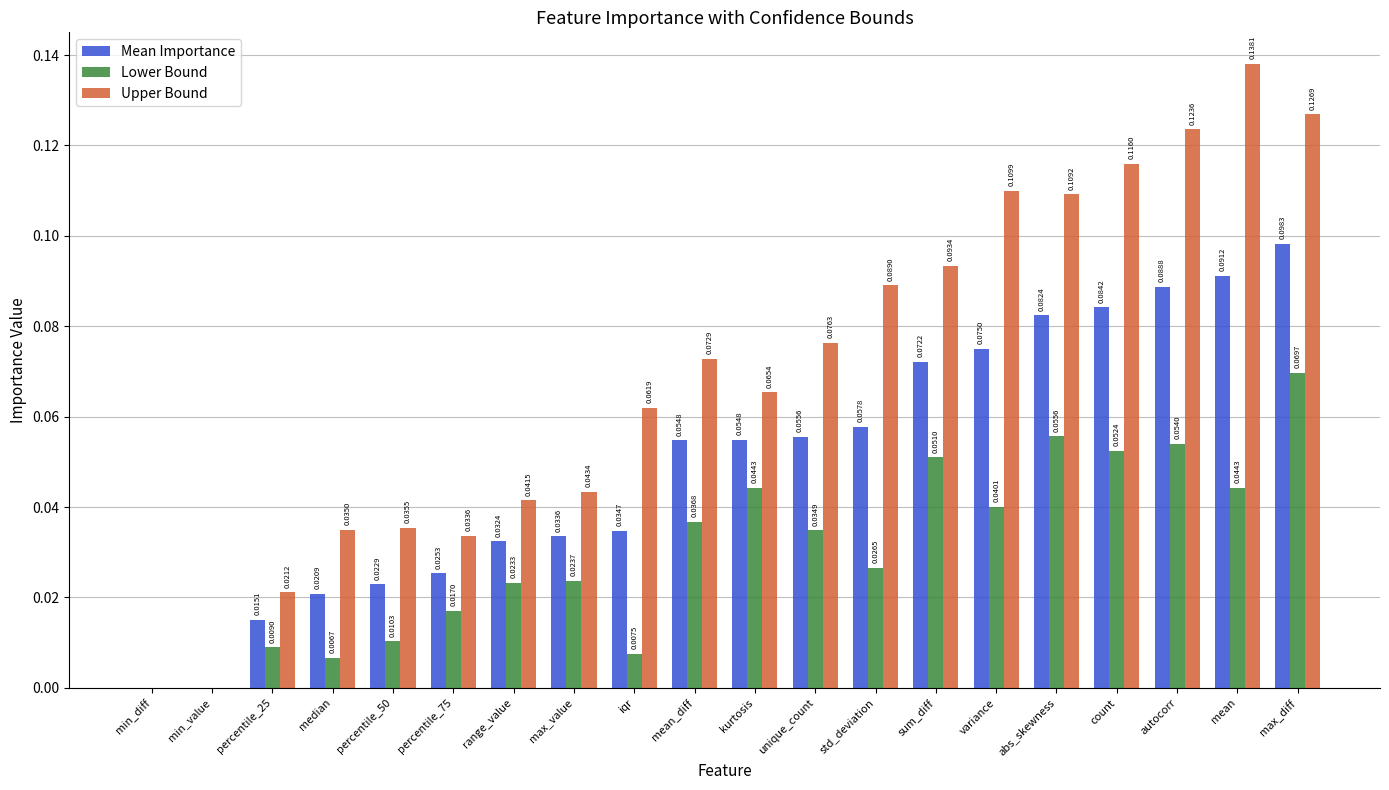

What is the sum of all Mean Importance values?

1.0